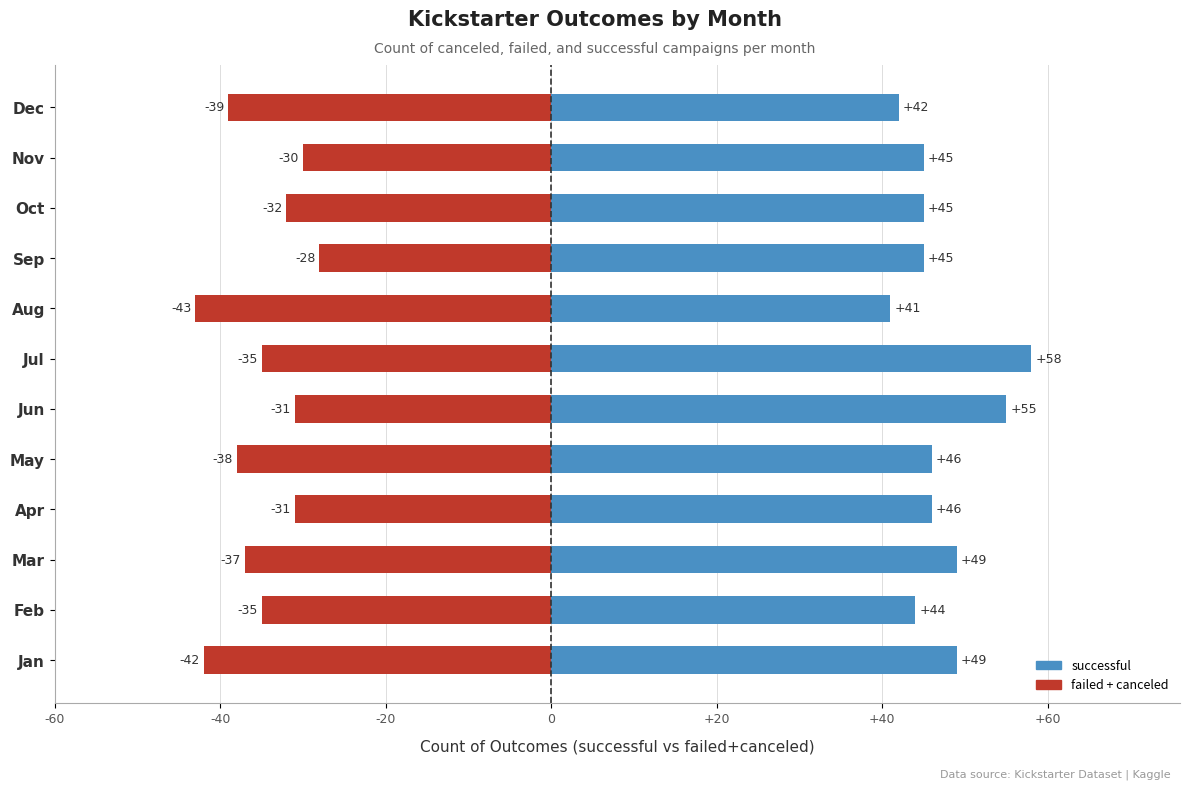

Reading left to right, transcribe all the data shown in this chart.

successful: 49	44	49	46	46	55	58	41	45	45	45	42
failed + canceled: -42	-35	-37	-31	-38	-31	-35	-43	-28	-32	-30	-39